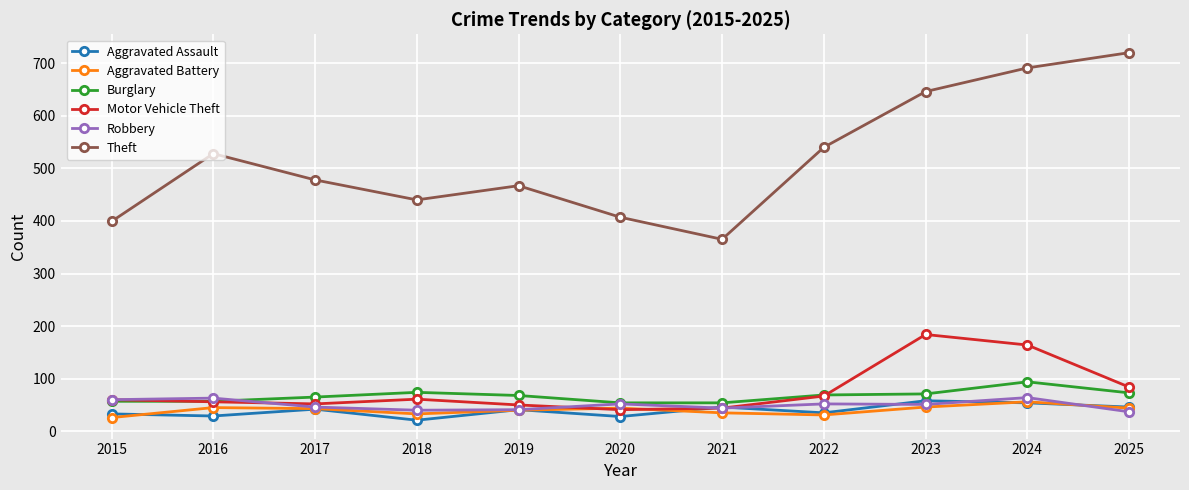

Which category has the highest value across all series?

2025